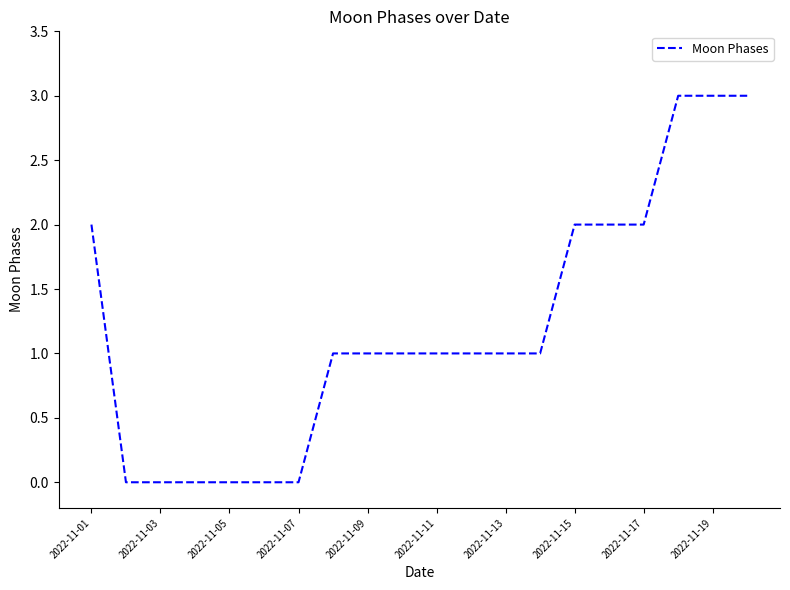

What is the difference between the maximum and minimum values?

3